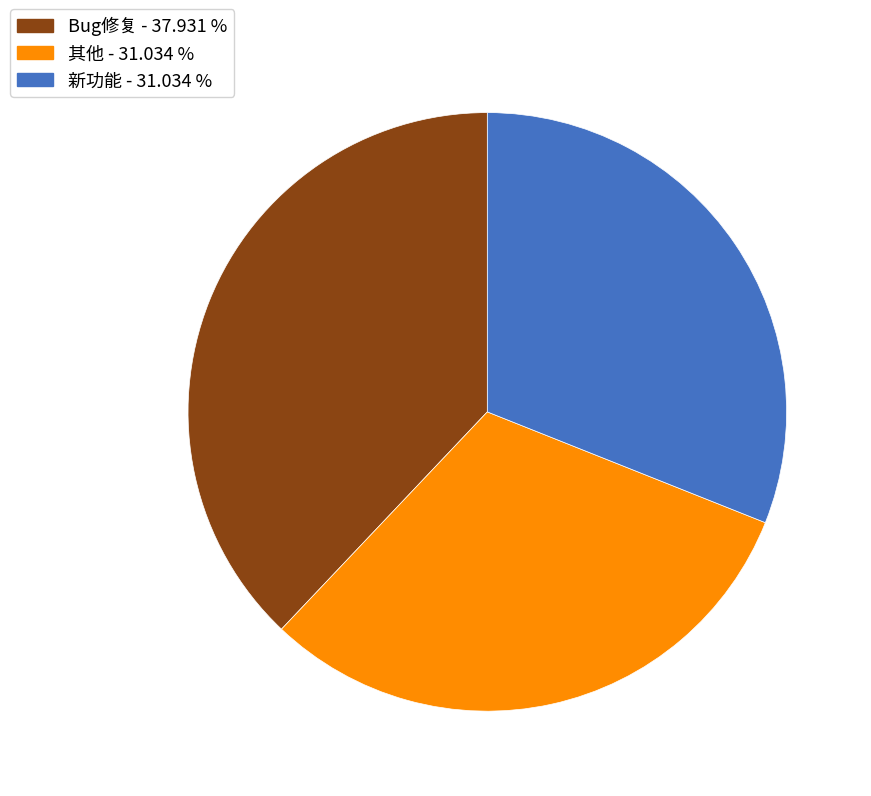

Combined, do Bug修复 and 新功能 account for over 50%?

Yes